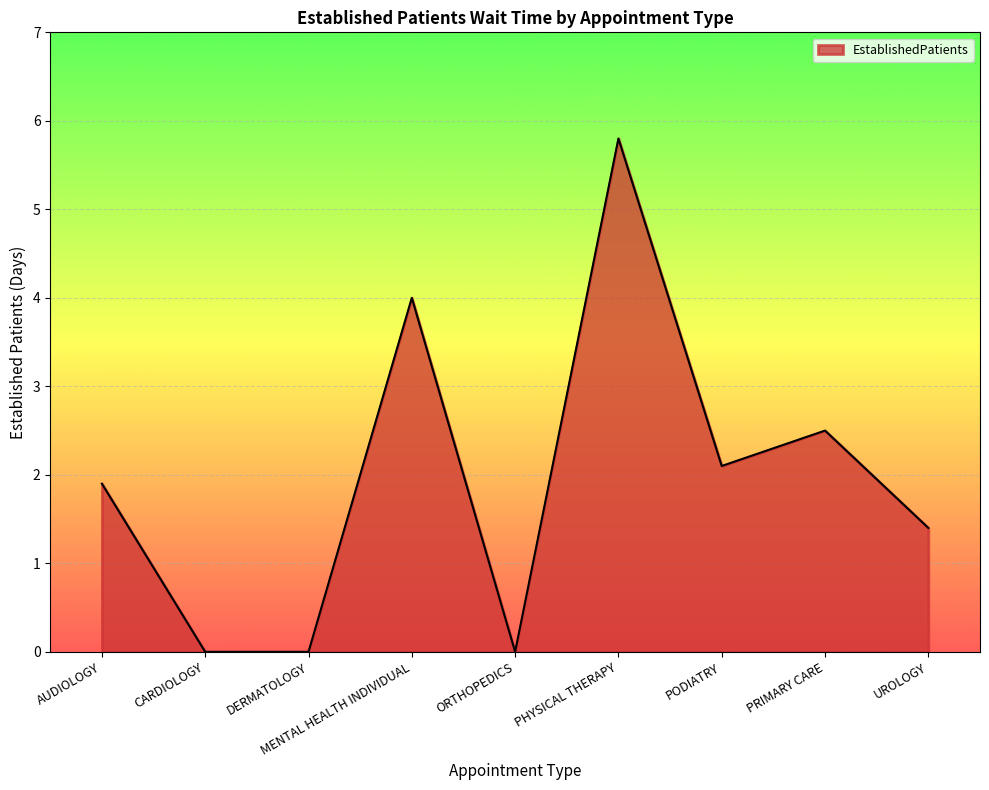

What is the difference between the values at AUDIOLOGY and PRIMARY CARE?

0.6